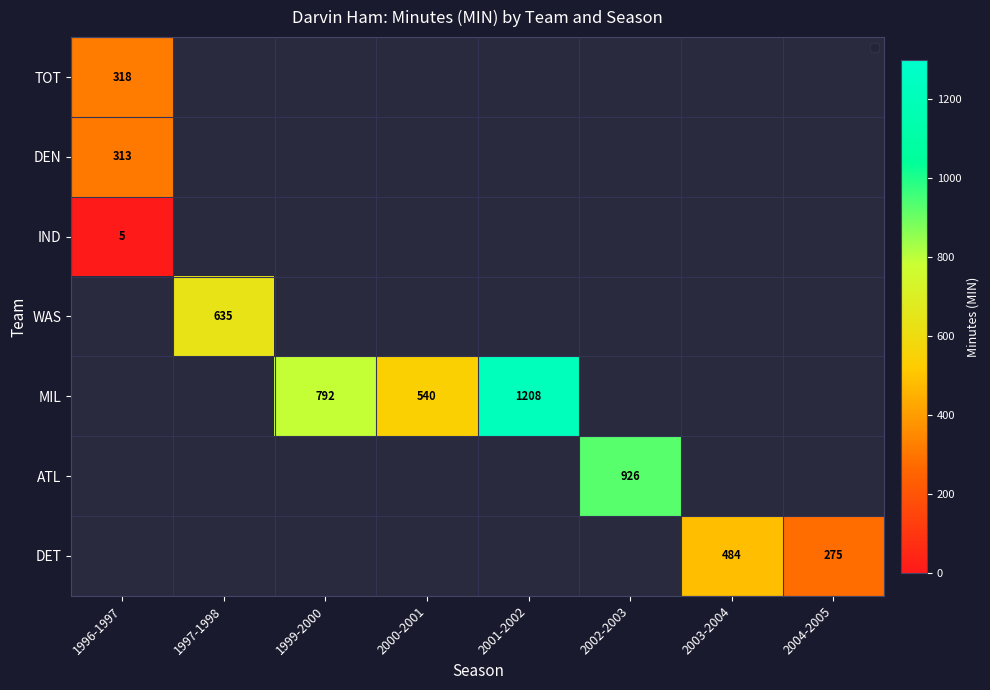

Which label corresponds to the largest value in the chart?

2001-2002